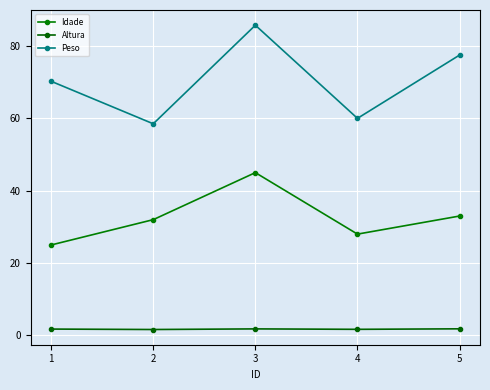

Rank the categories by Altura value from lowest to highest.

2, 4, 1, 3, 5